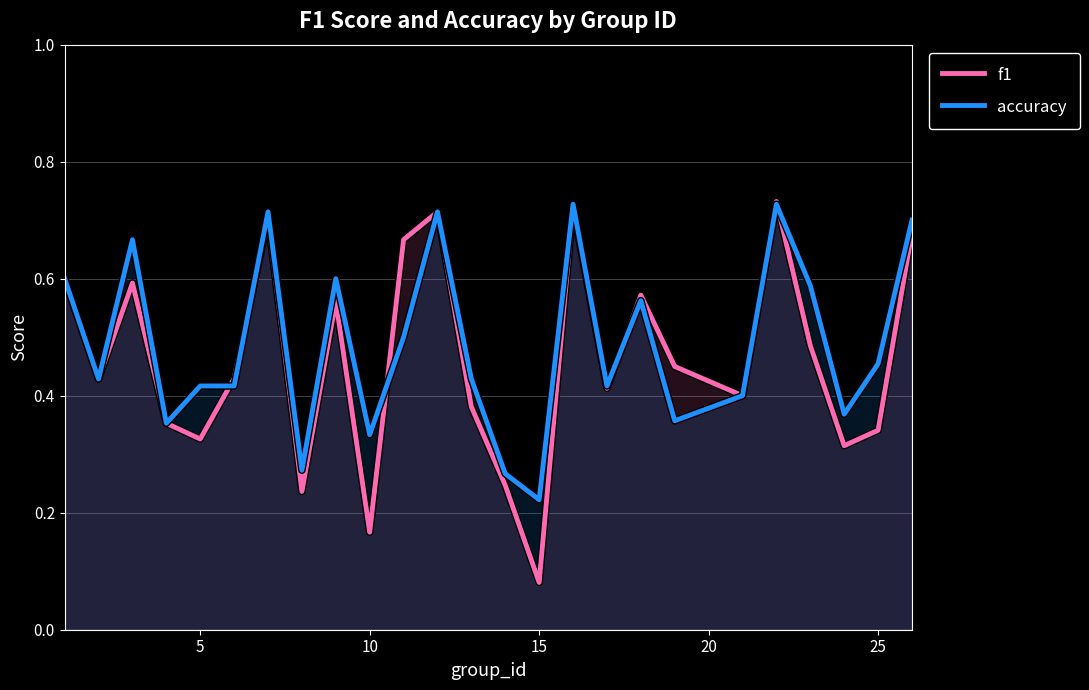

Which series has the largest range (max minus min)?

f1